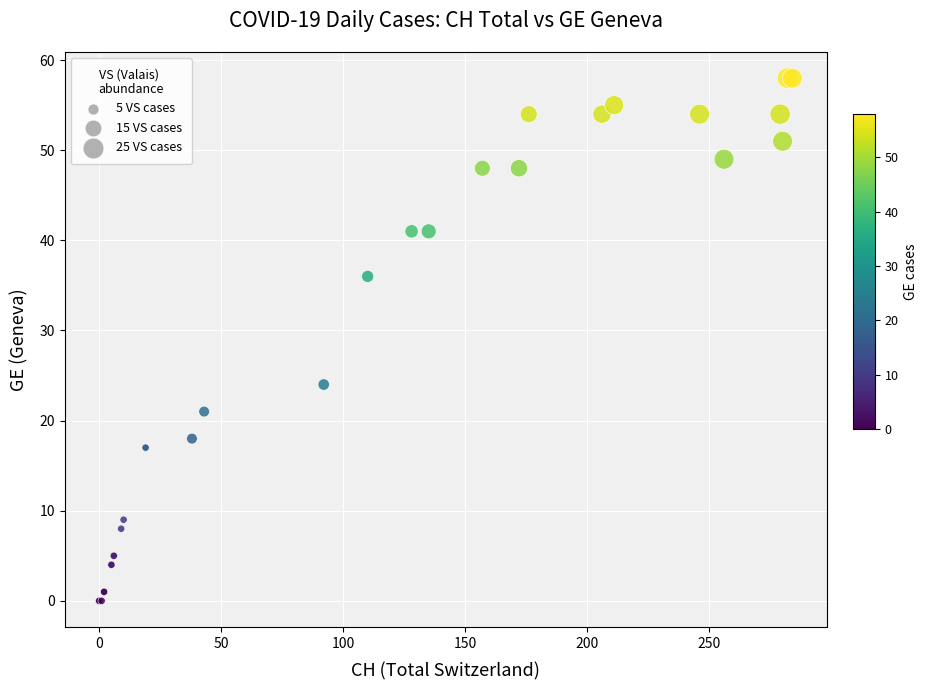

What Y value in the scatter plot is closest to 29?

24